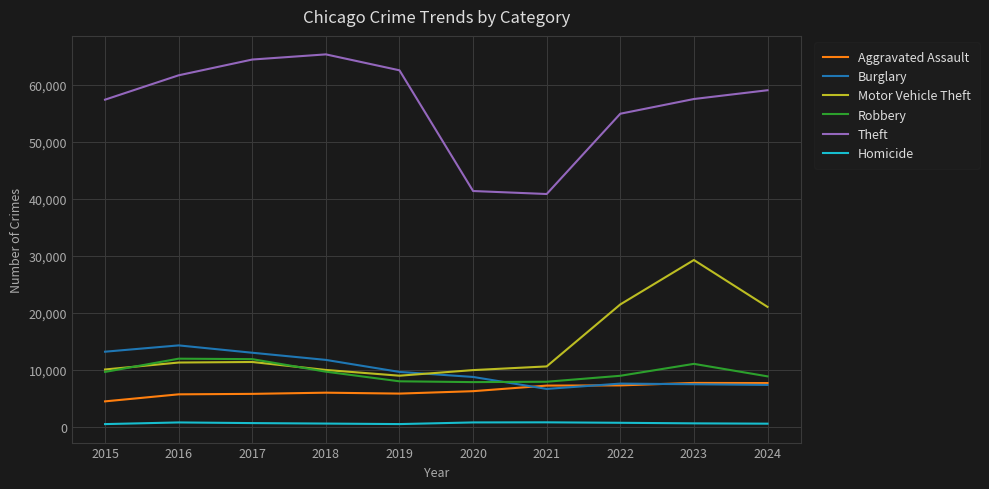

Which series has the largest range (max minus min)?

Theft